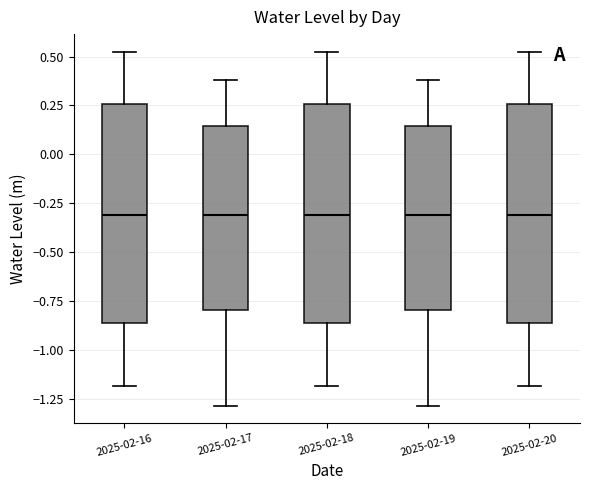

Reading left to right, transcribe this box plot: for each box, give where its median line is, the range the box spans, and where its two whiskers end, as read against the y-axis. The values are not printed on the chart, so give them approximately, as read against the axis.

2025-02-16: median -0.30, box -0.85 to 0.25, whiskers -1.20 to 0.50
2025-02-17: median -0.30, box -0.80 to 0.15, whiskers -1.30 to 0.40
2025-02-18: median -0.30, box -0.85 to 0.25, whiskers -1.20 to 0.50
2025-02-19: median -0.30, box -0.80 to 0.15, whiskers -1.30 to 0.40
2025-02-20: median -0.30, box -0.85 to 0.25, whiskers -1.20 to 0.50